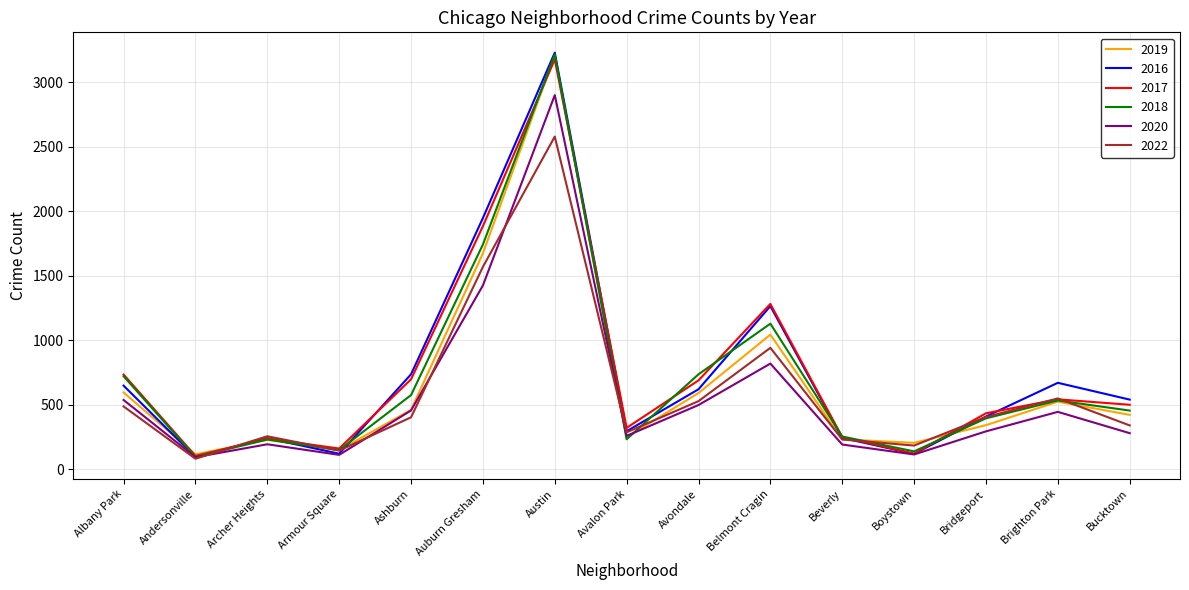

Is this an area chart (filled region under the line)?

No